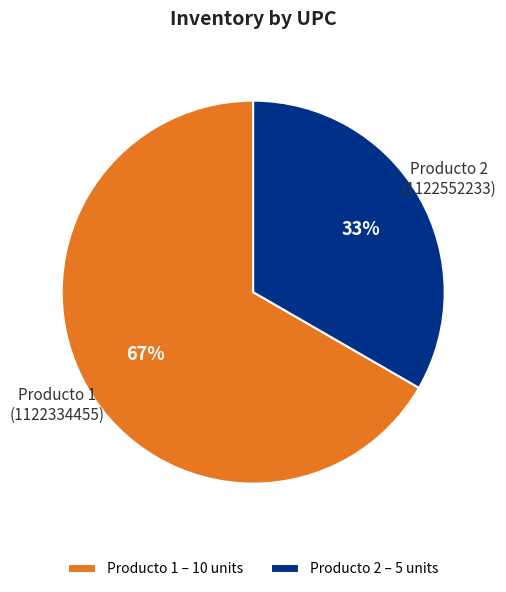

Do Producto 1 – 10 units and Producto 2 – 5 units together represent more than half of the pie?

Yes